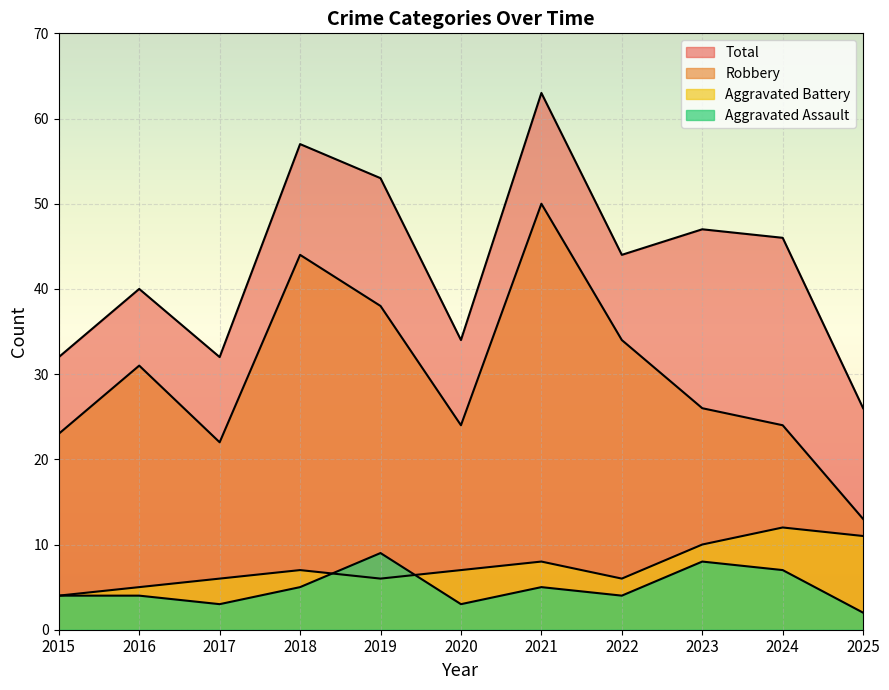

The Robbery series shows 86 at 2021. True or false?

False